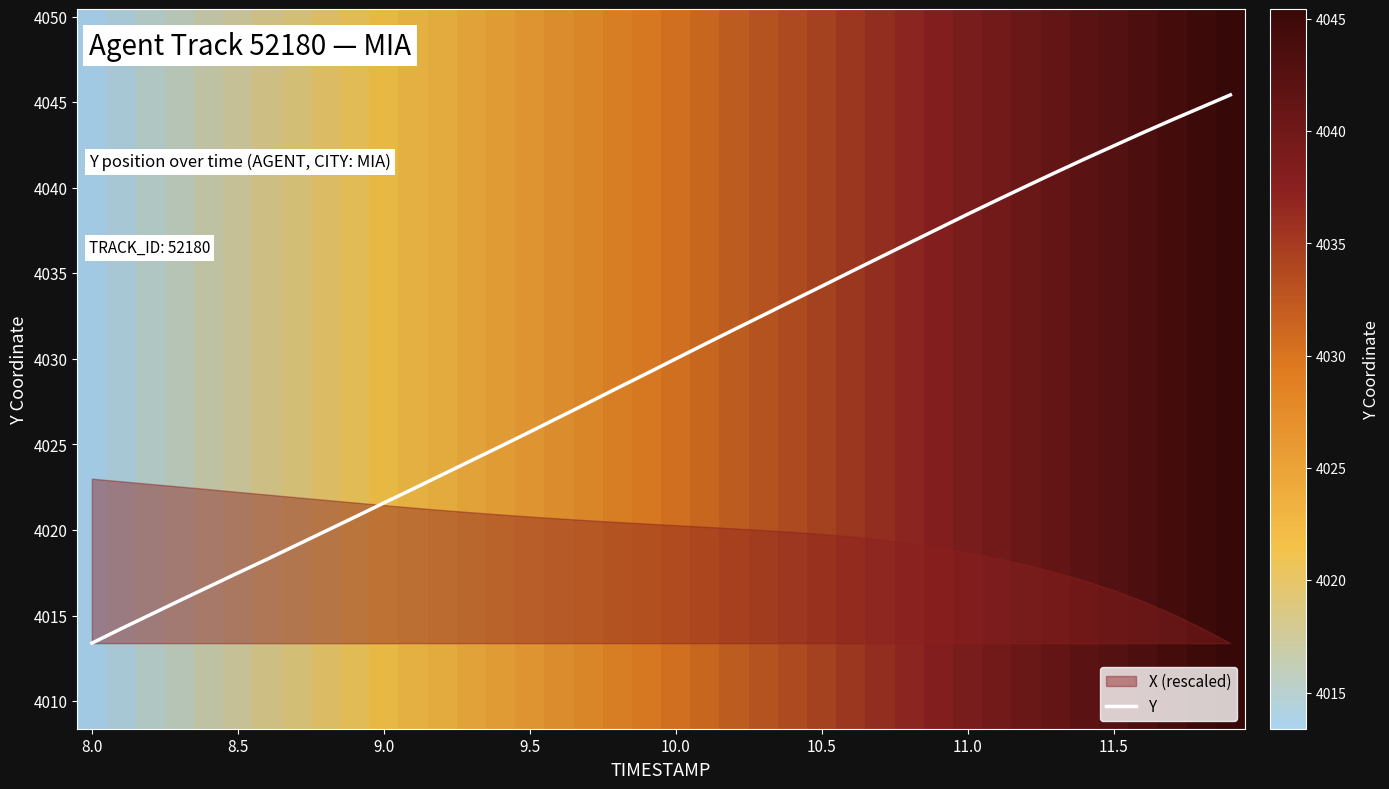

What is the highest value of the Y series?

4045.4